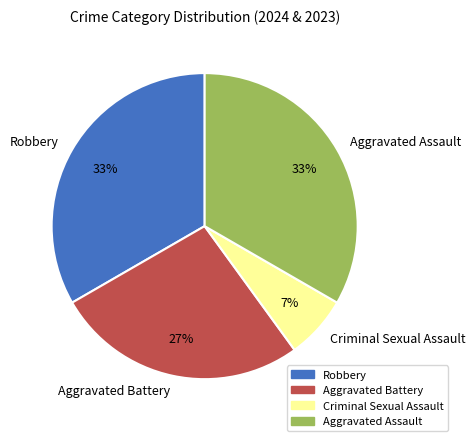

Which category has the smallest portion of the pie?

Criminal Sexual Assault